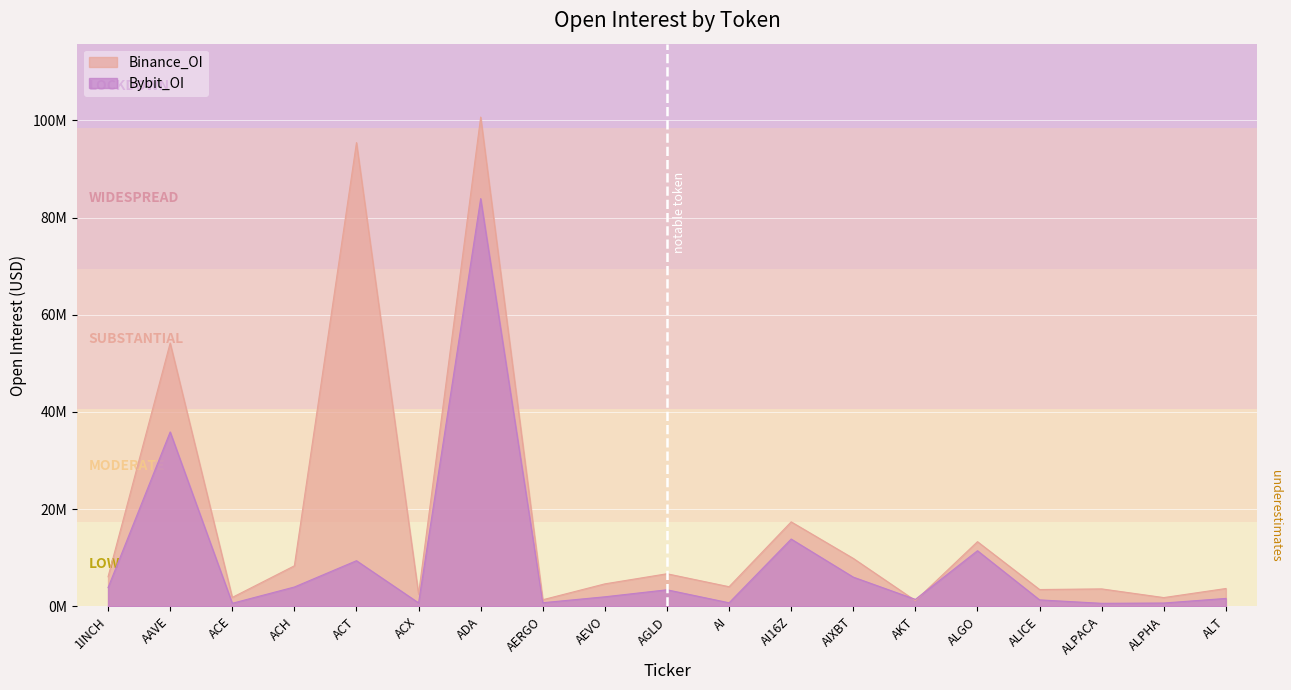

List the labels in order of Bybit_OI value, smallest first.

ALPACA, ACE, ALPHA, ACX, AI, AERGO, ALICE, AKT, ALT, AEVO, AGLD, 1INCH, ACH, AIXBT, ACT, ALGO, AI16Z, AAVE, ADA